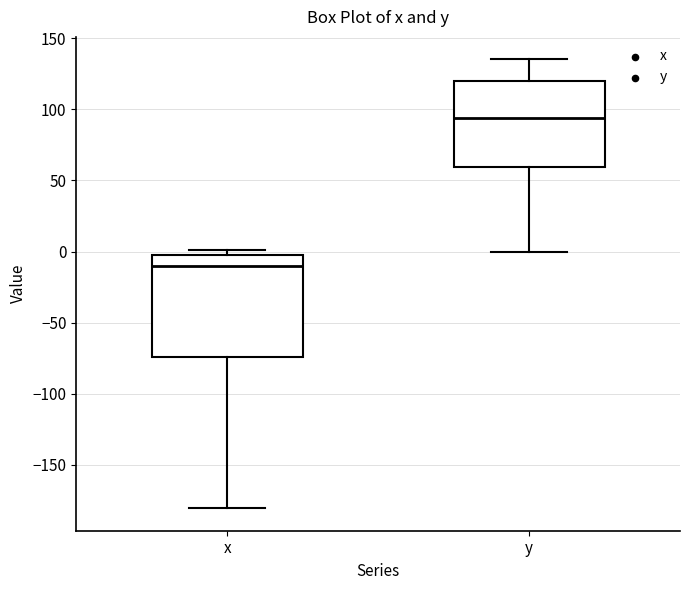

Reading left to right, read every box against the y-axis: the position of its median line, the range the box covers, and the ends of its whiskers. The values are not printed on the chart, so give them approximately, as read against the axis.

x: median -10, box -75 to 0, whiskers -180 to 0 (just above the box's upper edge)
y: median 95, box 60 to 120, whiskers 0 to 135